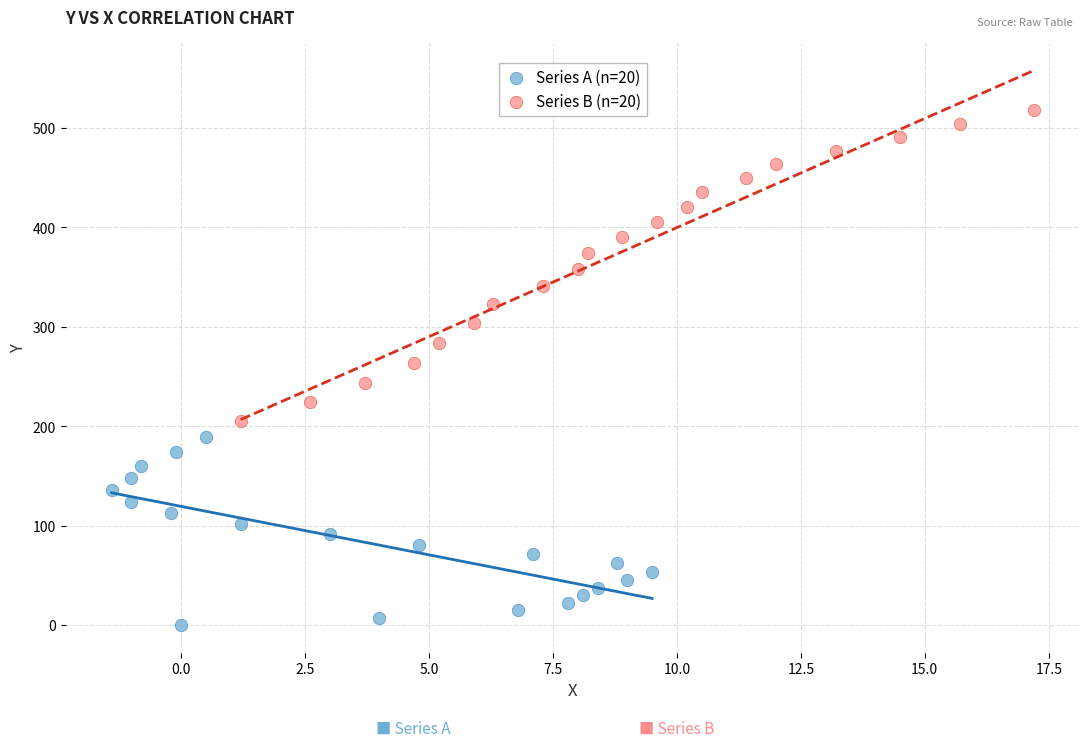

Which series has the widest spread of Y values?

Series B (n=20)